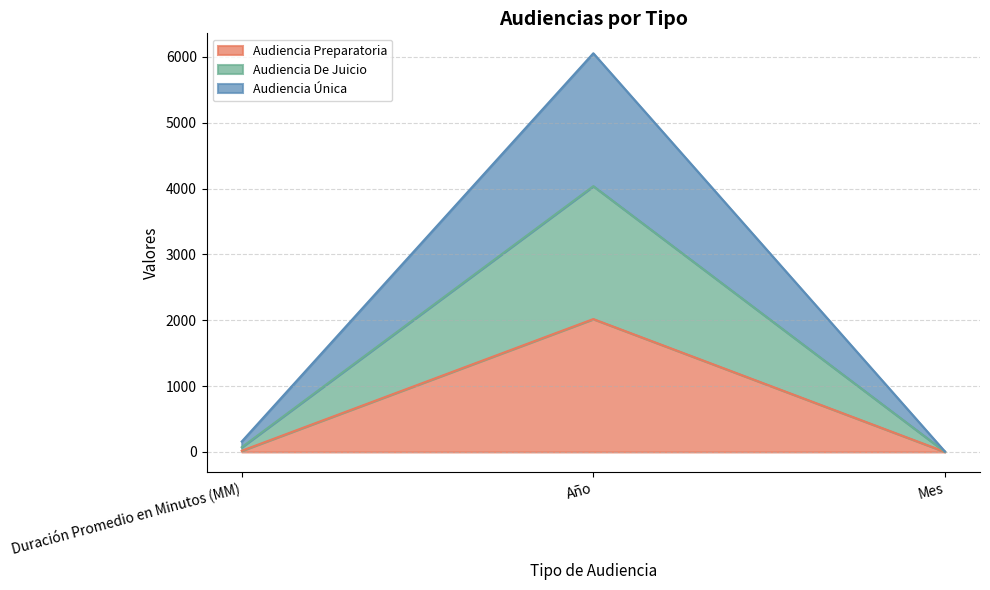

At which category is the sum across all series the highest?

Año